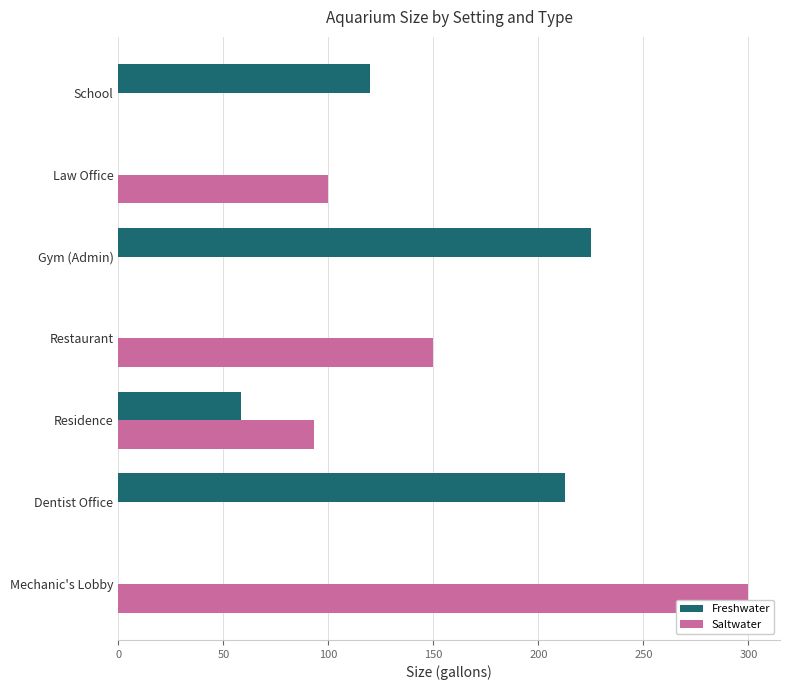

What are all the series names shown in the legend?

Freshwater, Saltwater